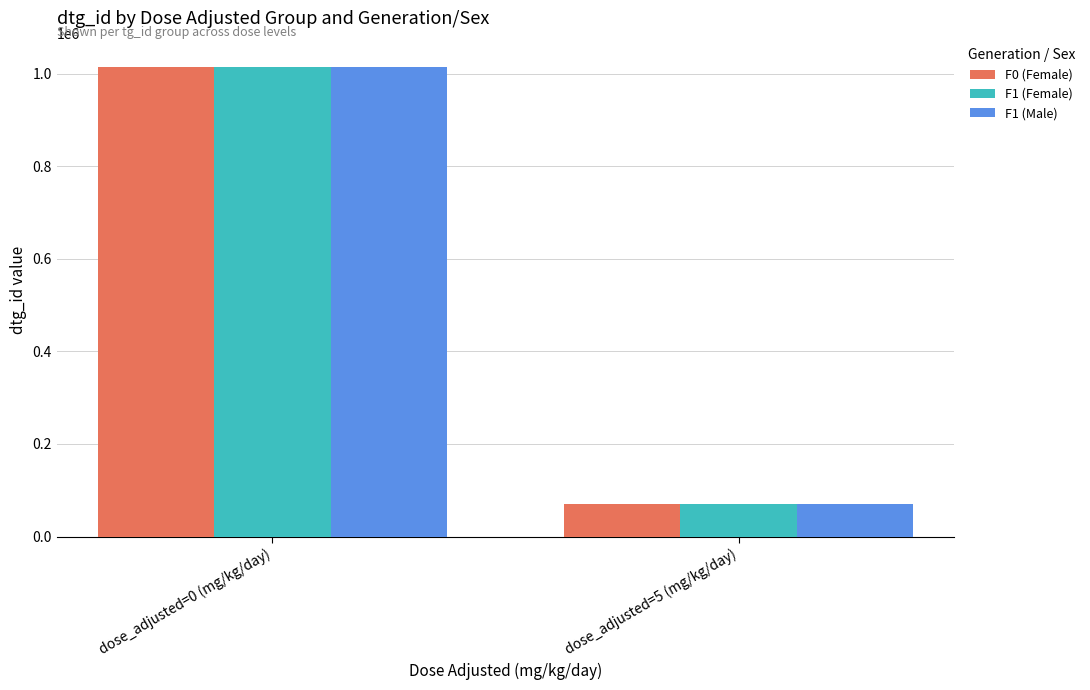

What is the label of the 1st bar from the right?

dose_adjusted=5 (mg/kg/day)